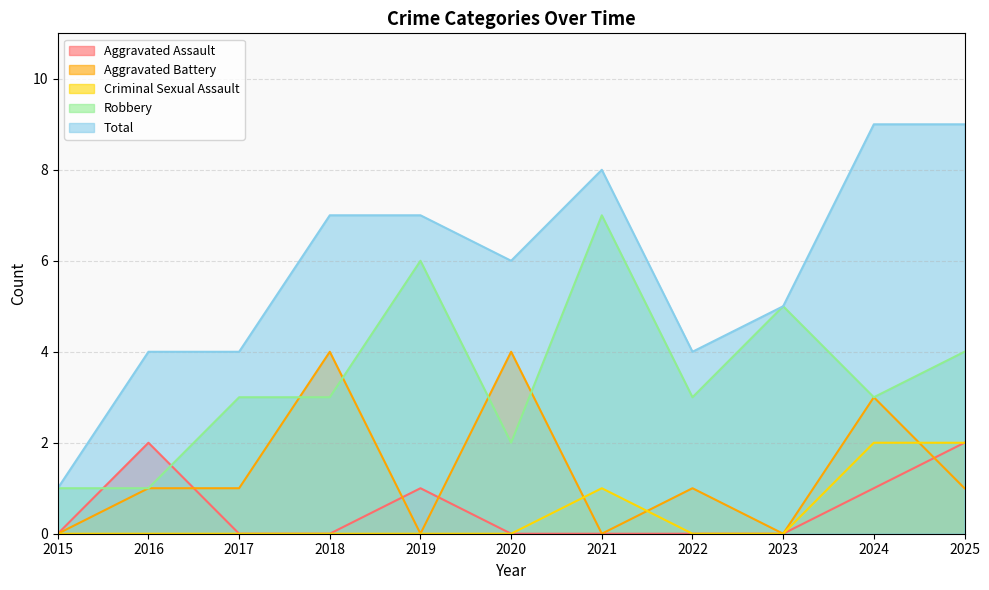

How many interior local peaks does the Criminal Sexual Assault series have?

1